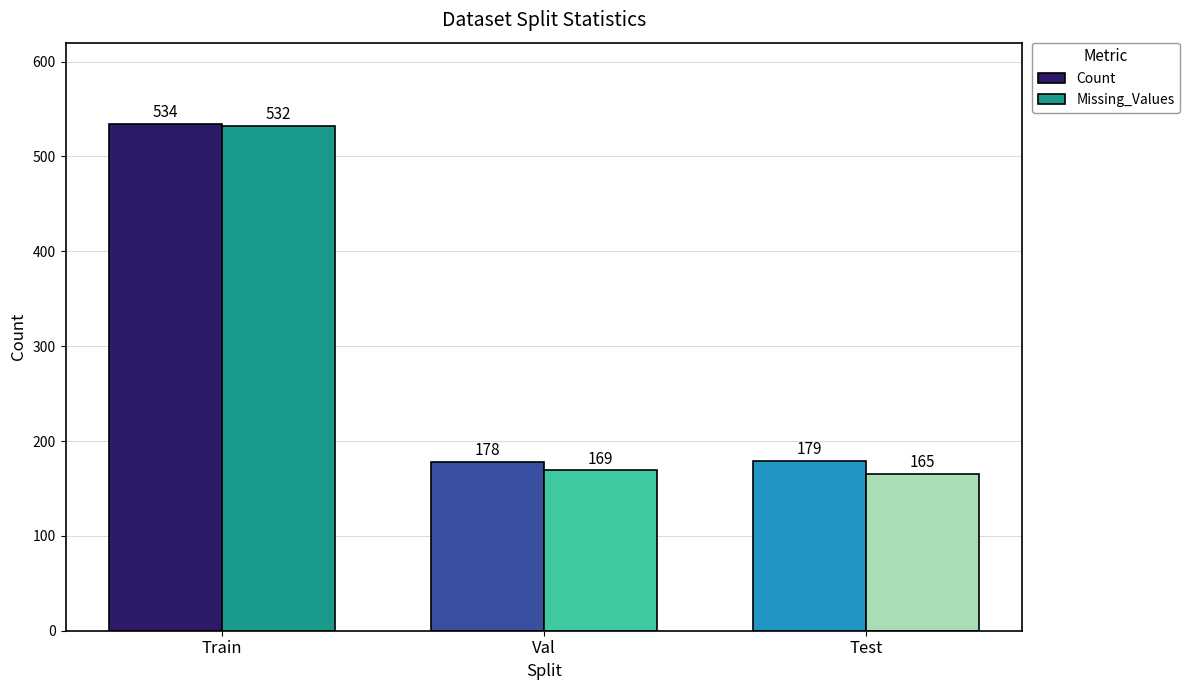

What is the maximum value shown in the chart?

534